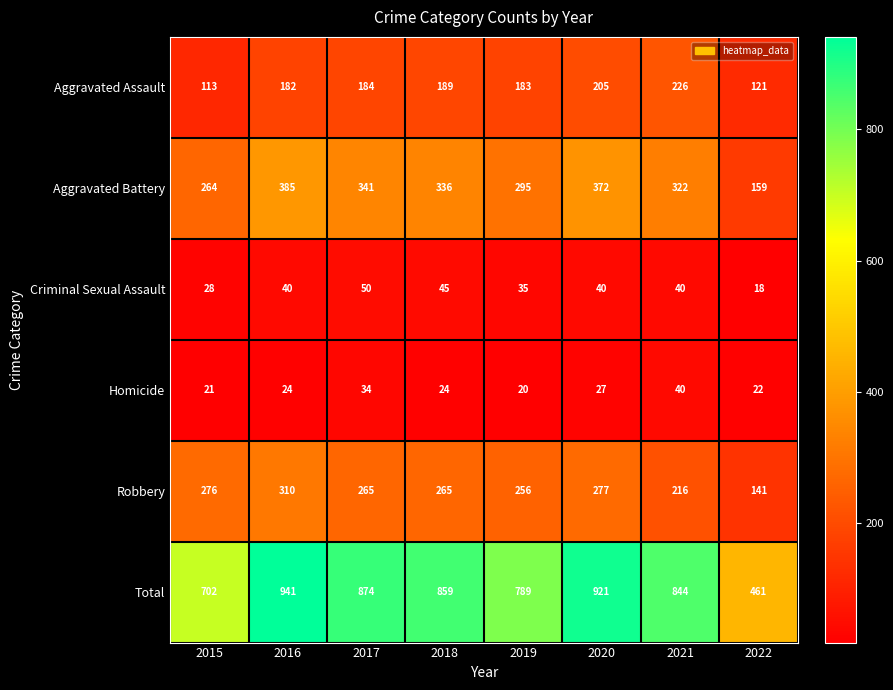

Rank the series by their maximum value, from highest to lowest.

Total, Aggravated Battery, Robbery, Aggravated Assault, Criminal Sexual Assault, Homicide